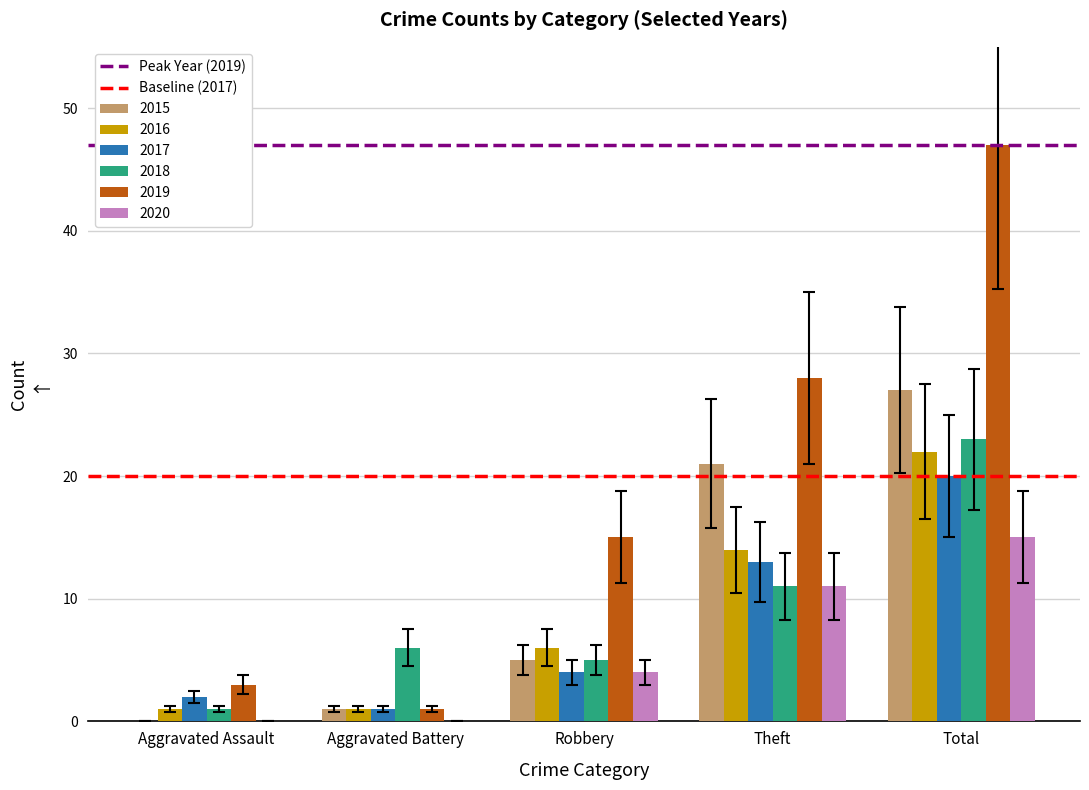

What is the sum of all 2016 values?

44